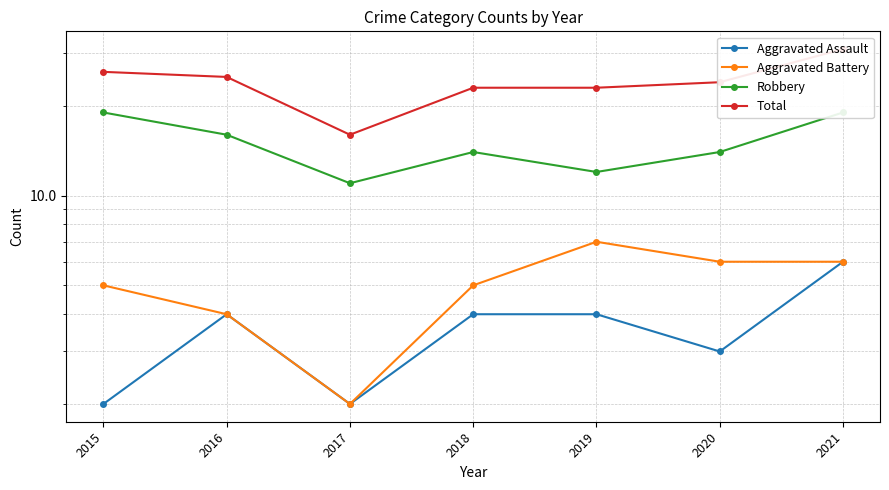

Which series has the largest range (max minus min)?

Total